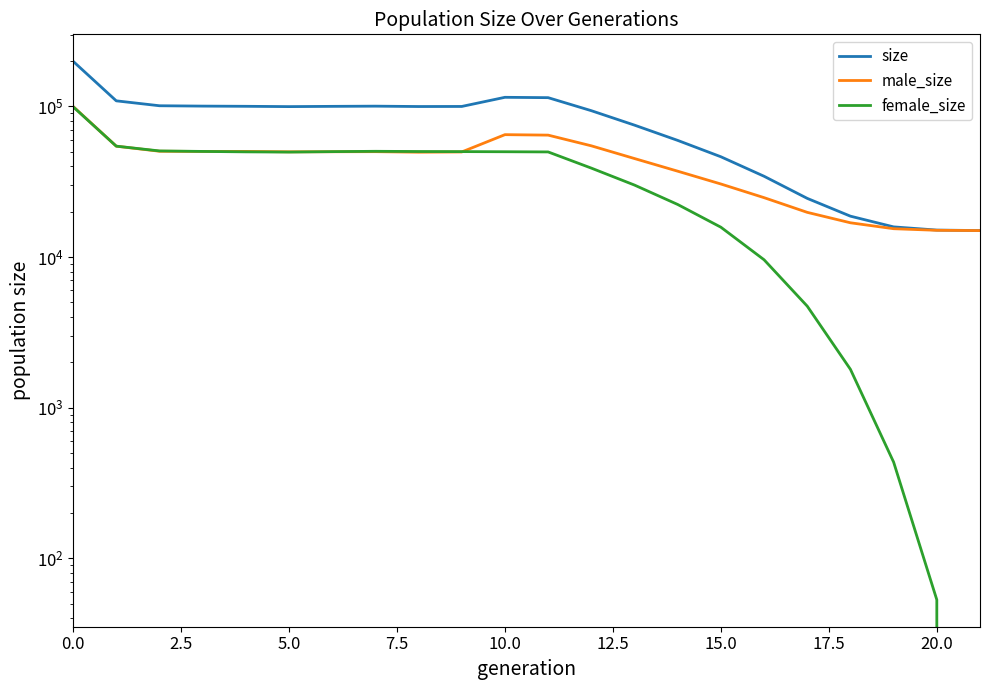

Where is the first local maximum for male_size?

10.0